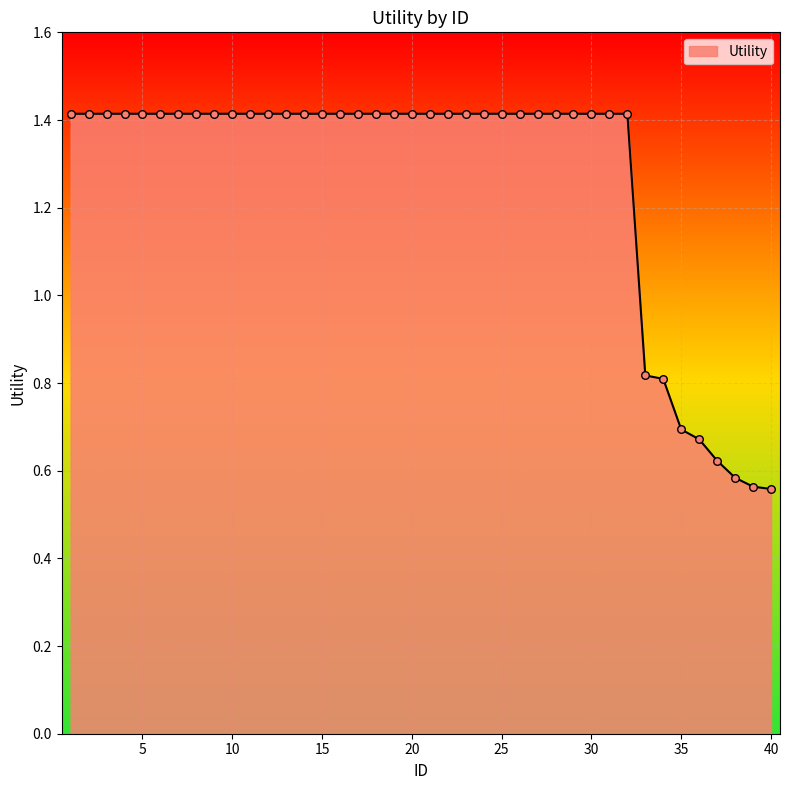

What is the greatest value displayed?

1.4